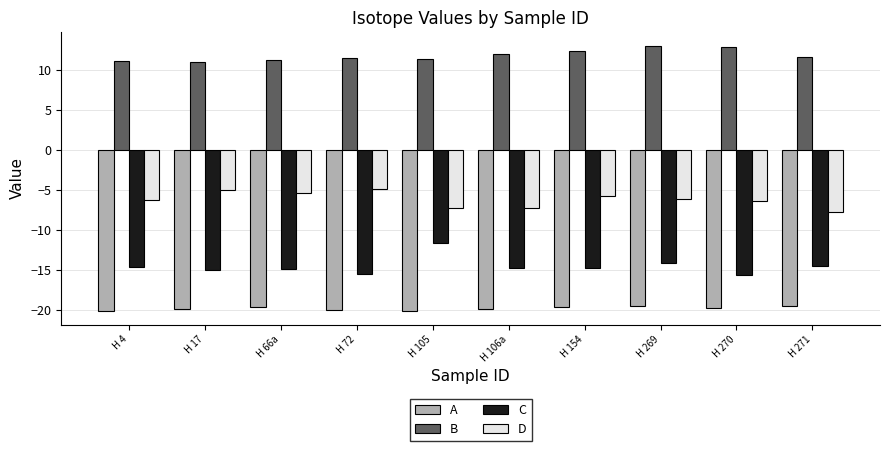

What is the value of the A bar at the 9th from the left?

-19.8